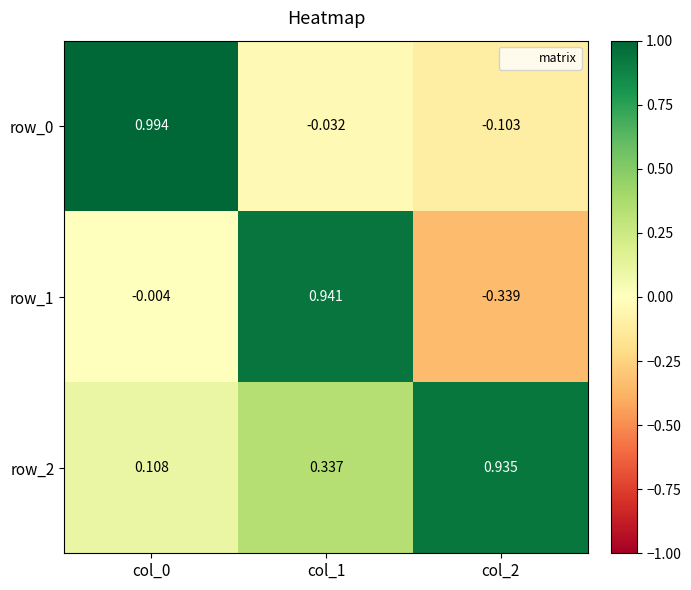

Rank the categories by row_1 value from lowest to highest.

col_2, col_0, col_1